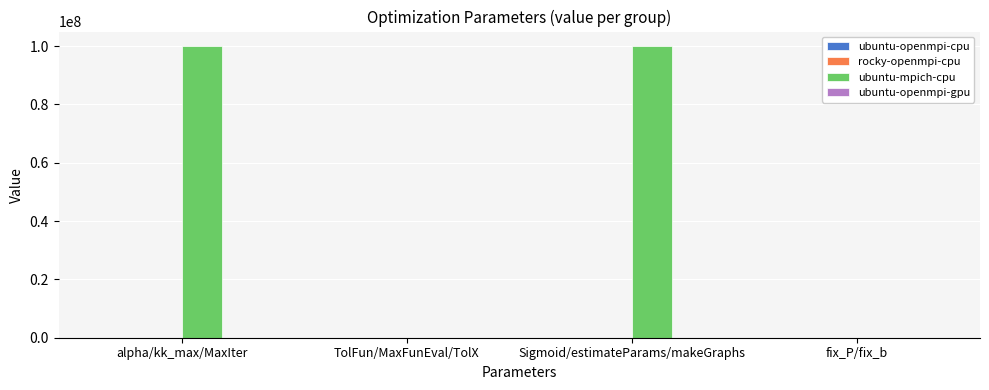

Which series has the largest total across all categories?

ubuntu-mpich-cpu